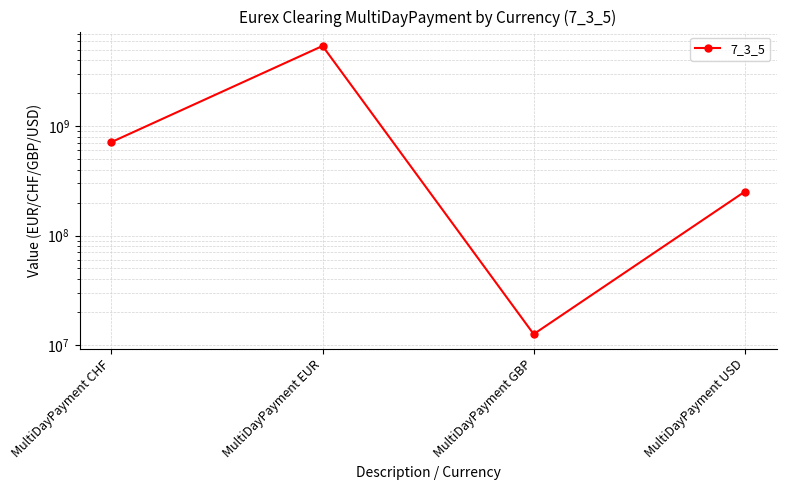

How many data points are above 716123708?

2